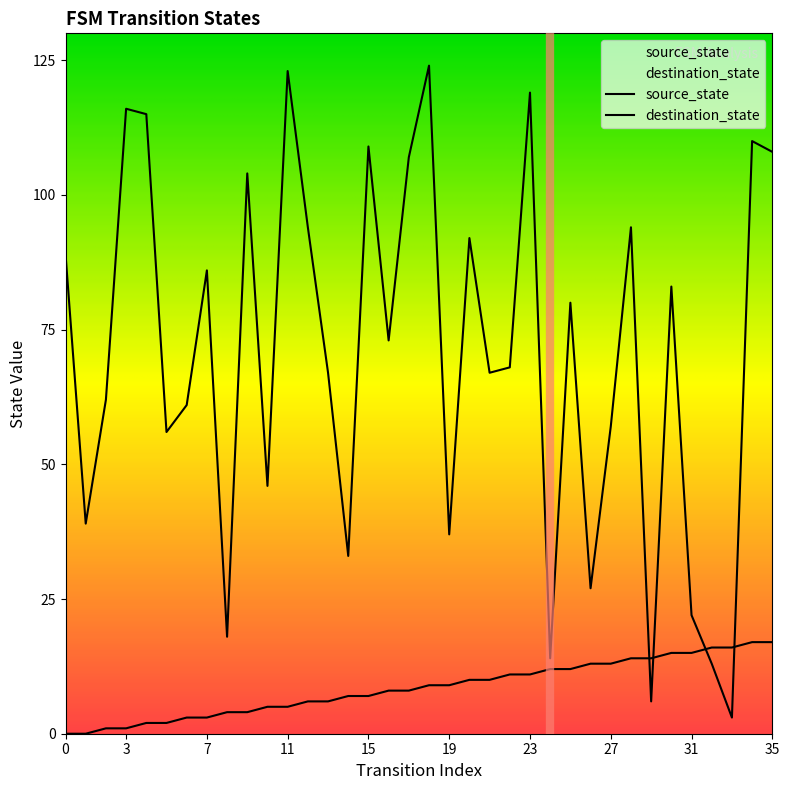

Which series has the largest range (max minus min)?

destination_state